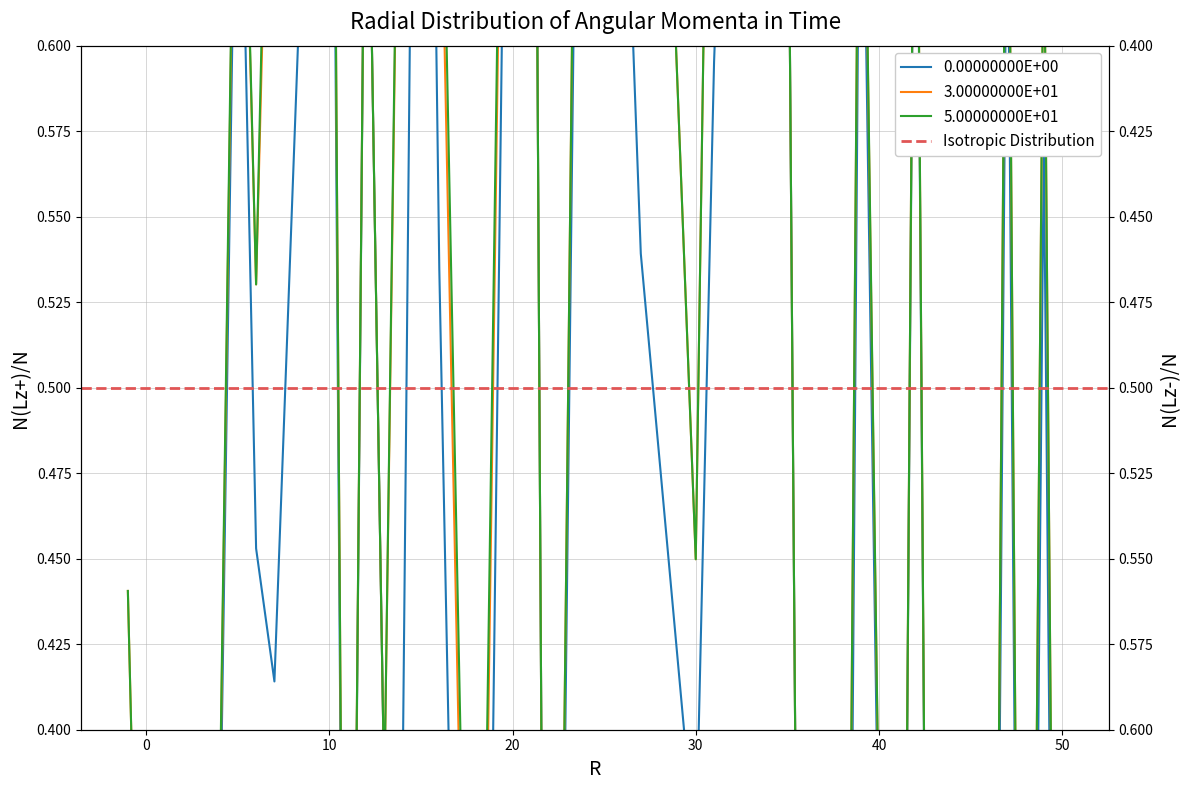

What is the label of the 22nd point from the right?

22.0